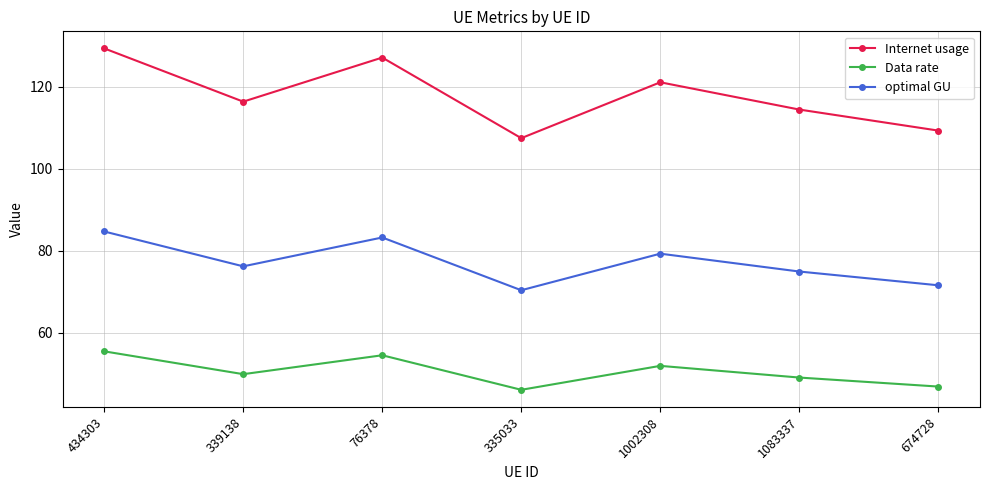

True or false: Internet usage and Data rate intersect in this chart.

False